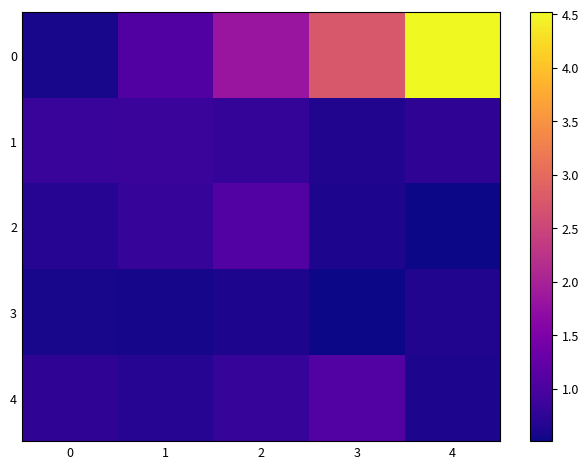

How many series are shown in this chart?

5